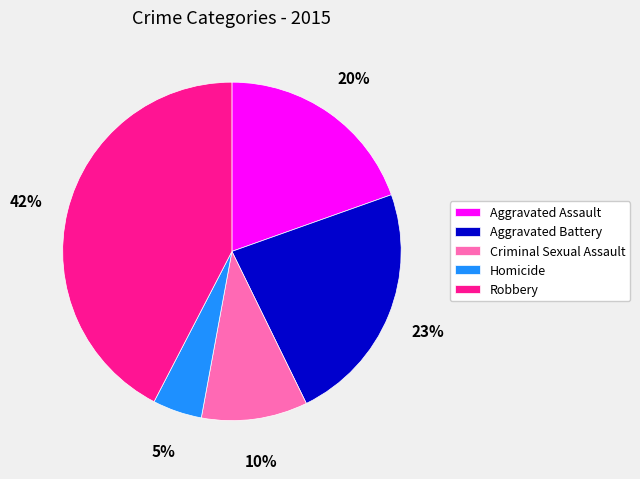

True or false: Criminal Sexual Assault accounts for 10% of the total.

True